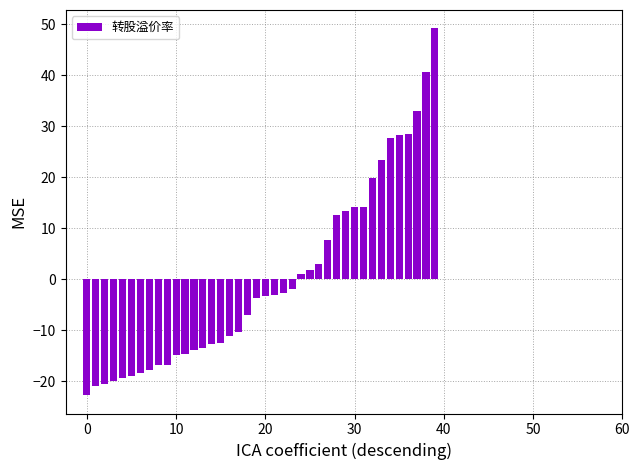

What is the greatest value displayed?

49.2